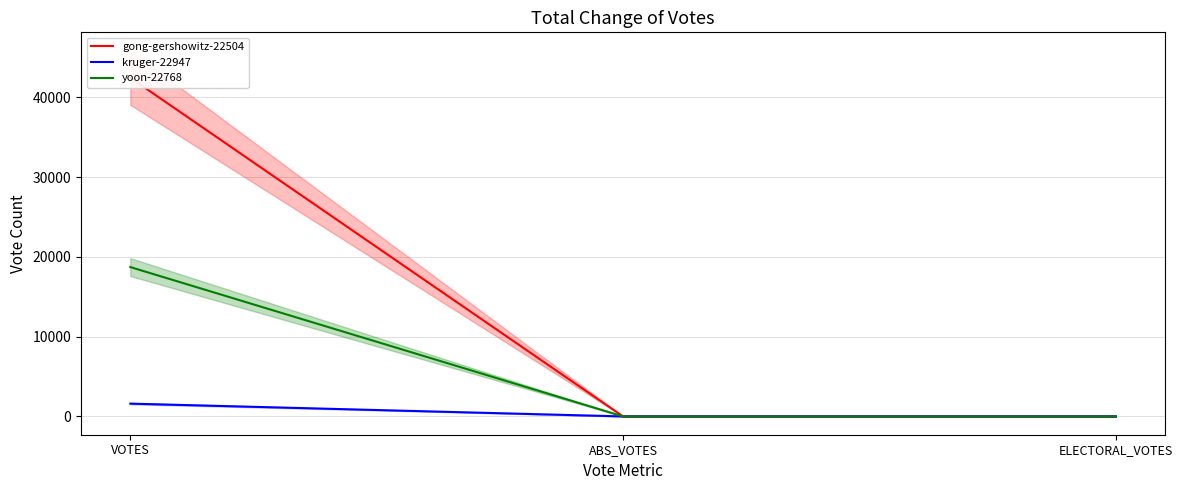

Which has a higher value, VOTES or ELECTORAL_VOTES?

VOTES